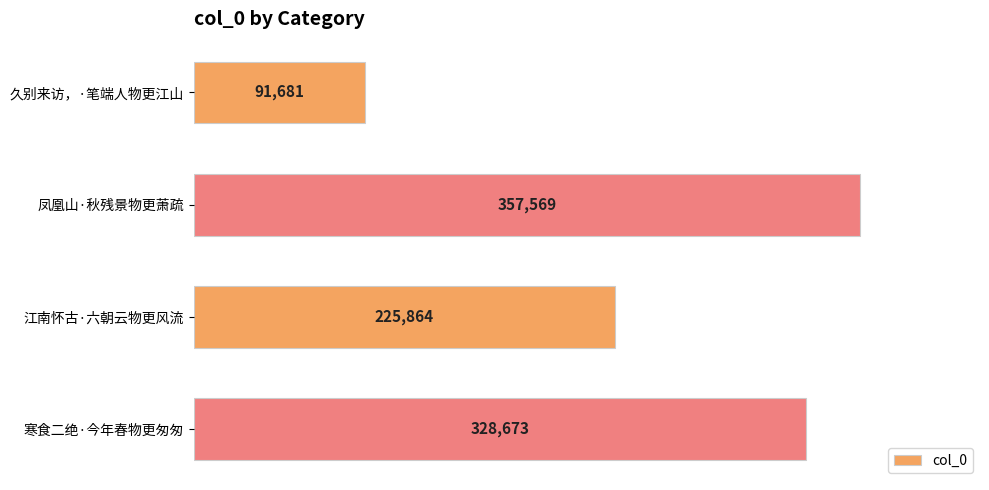

What is the change in value from 久别来访，·笔端人物更江山 to 江南怀古·六朝云物更风流?

+134183